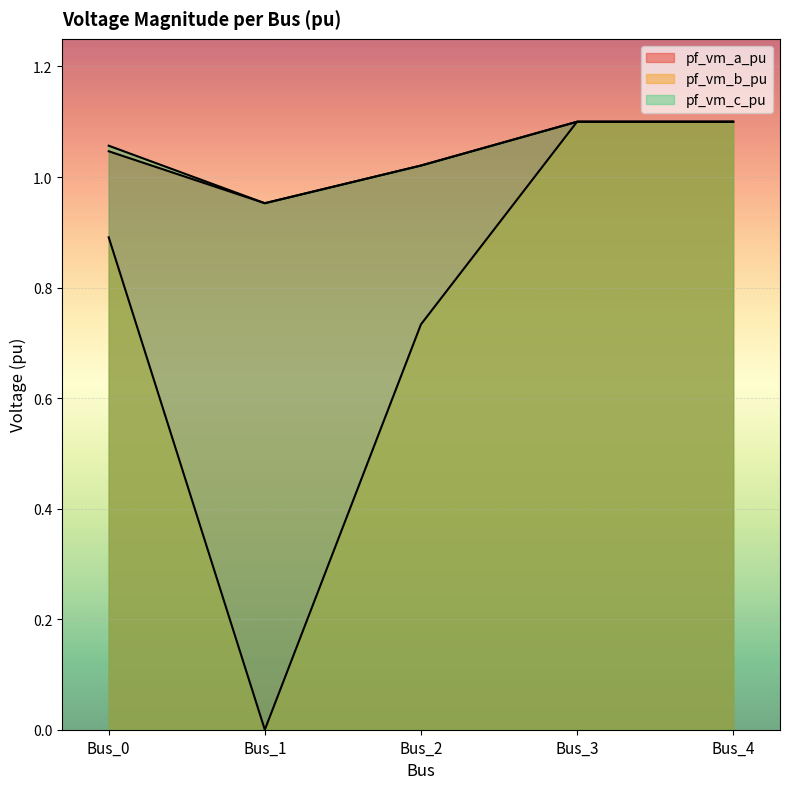

At how many categories does at least one series exceed 0?

5